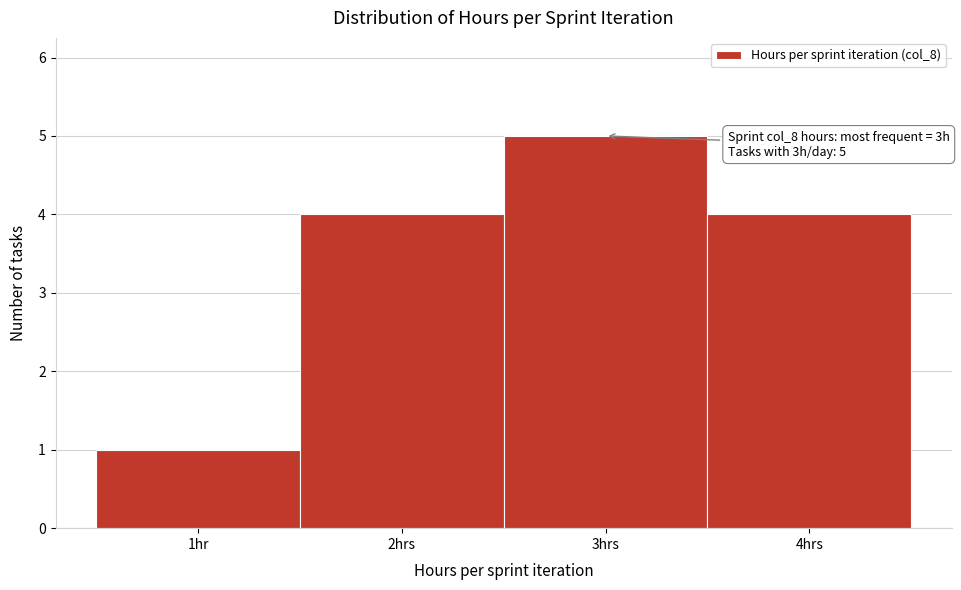

Reading right to left, list all the values displayed in this chart.

4hrs=4	3hrs=5	2hrs=4	1hr=1